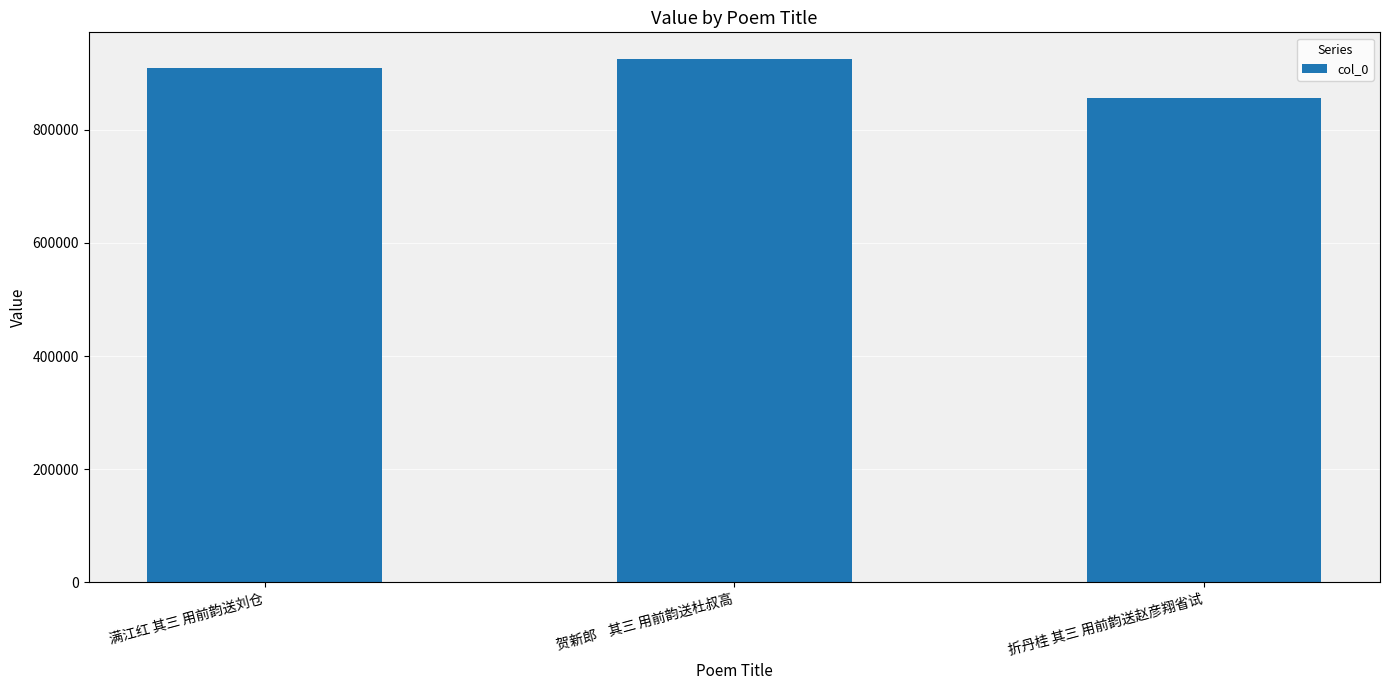

Are the bars grouped side by side (vs. stacked)?

No